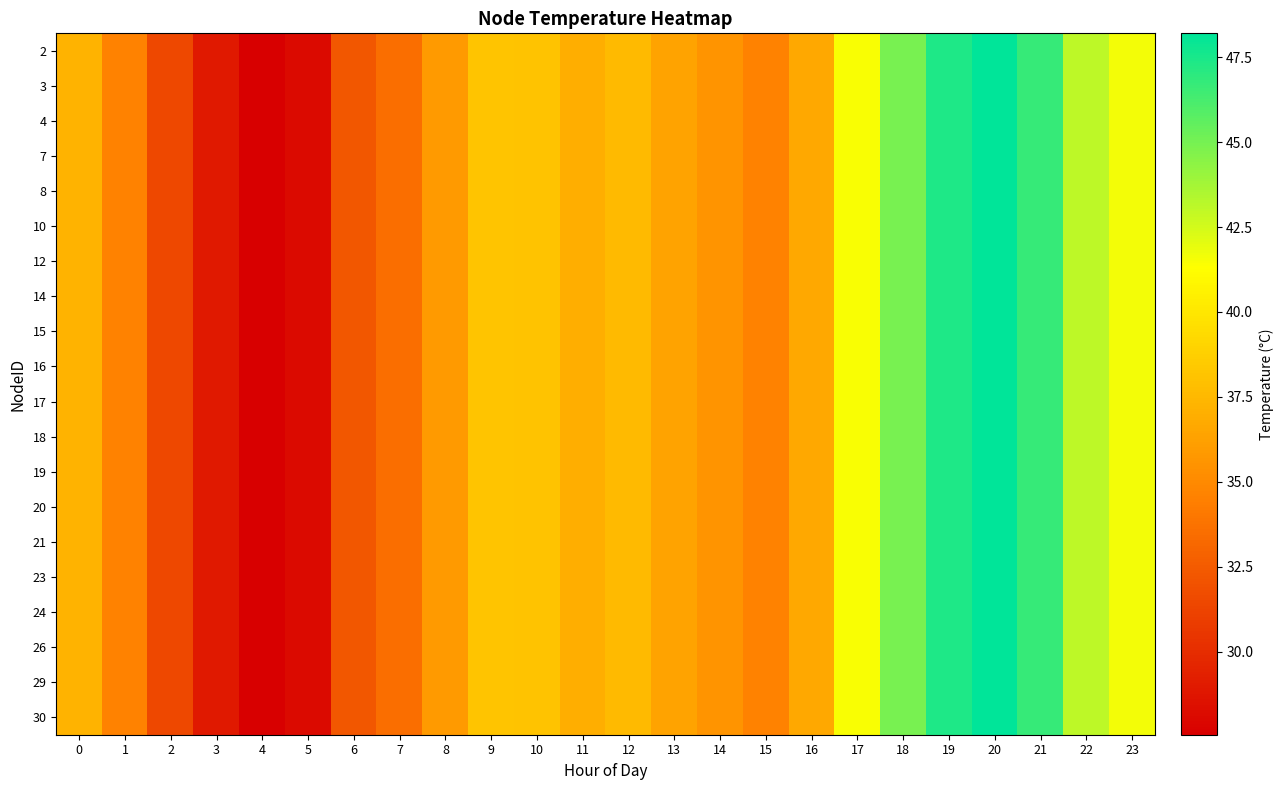

At which category is the sum across all series the highest?

20